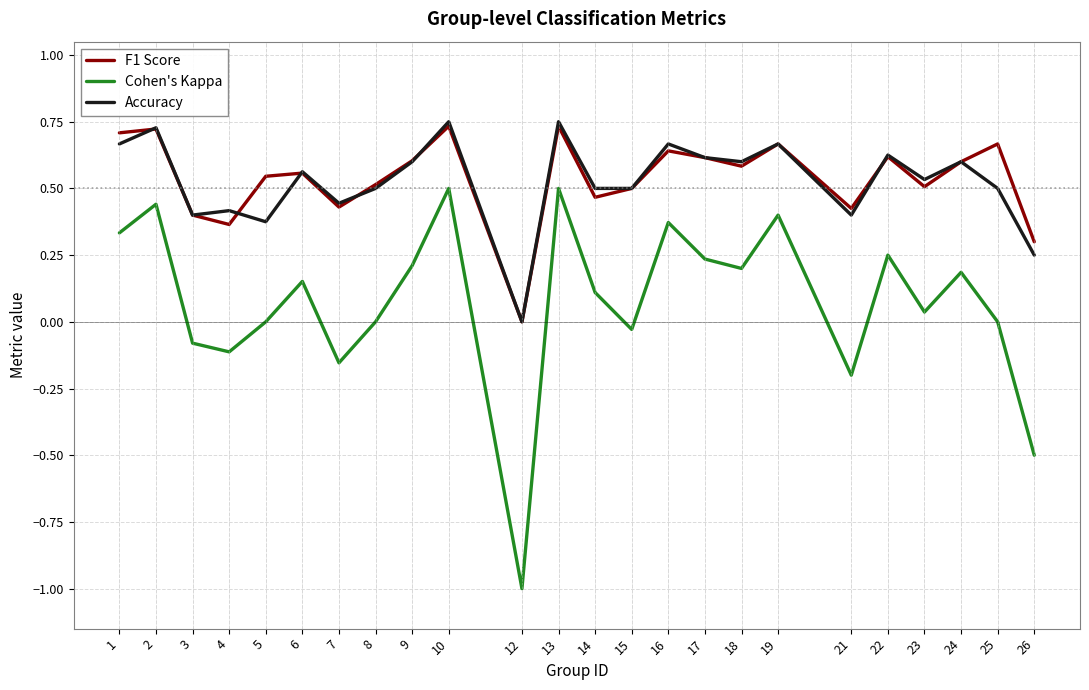

True or false: Cohen's Kappa has more than 2 points higher than both neighbors.

True